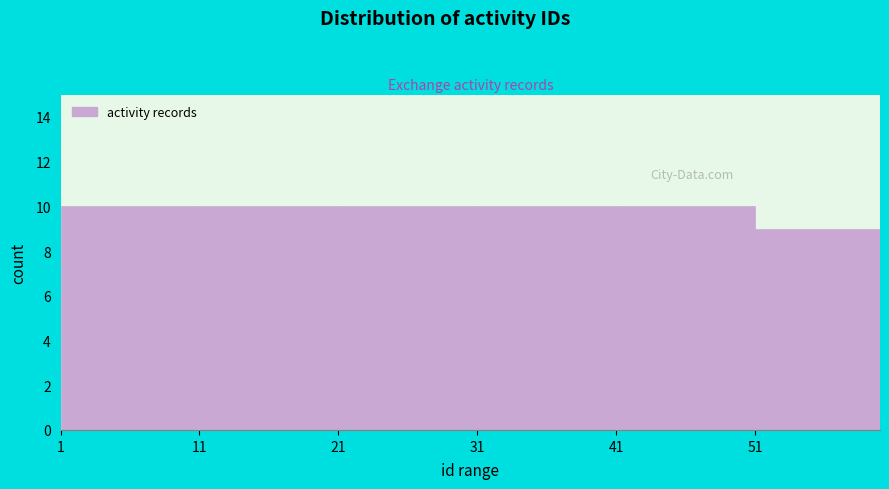

Reading left to right, list every bar in this chart as the range it spans on the x-axis followed by its height. The values are not printed on the chart, so give them approximately, as read against the axis.

1 to 11: 10
11 to 21: 10
21 to 31: 10
31 to 41: 10
41 to 51: 10
51 to 60: 9